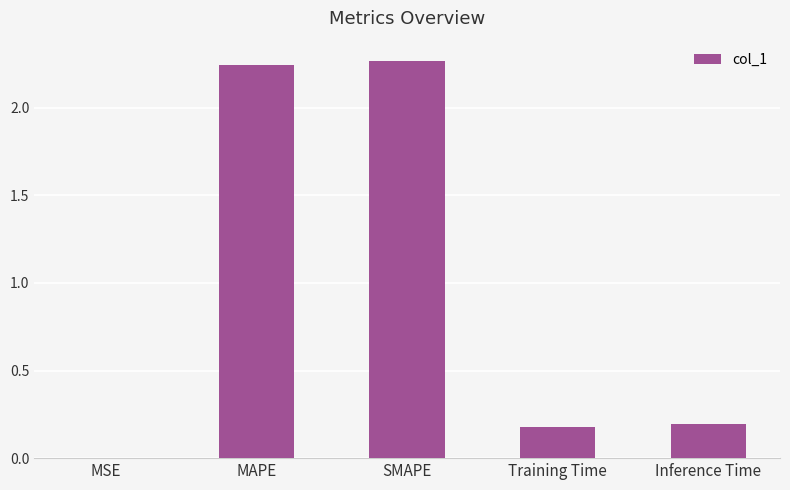

How many categories are shown in the chart?

5